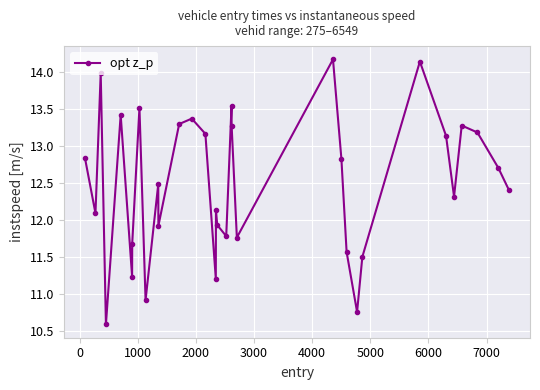

How many lines are shown in the chart?

1